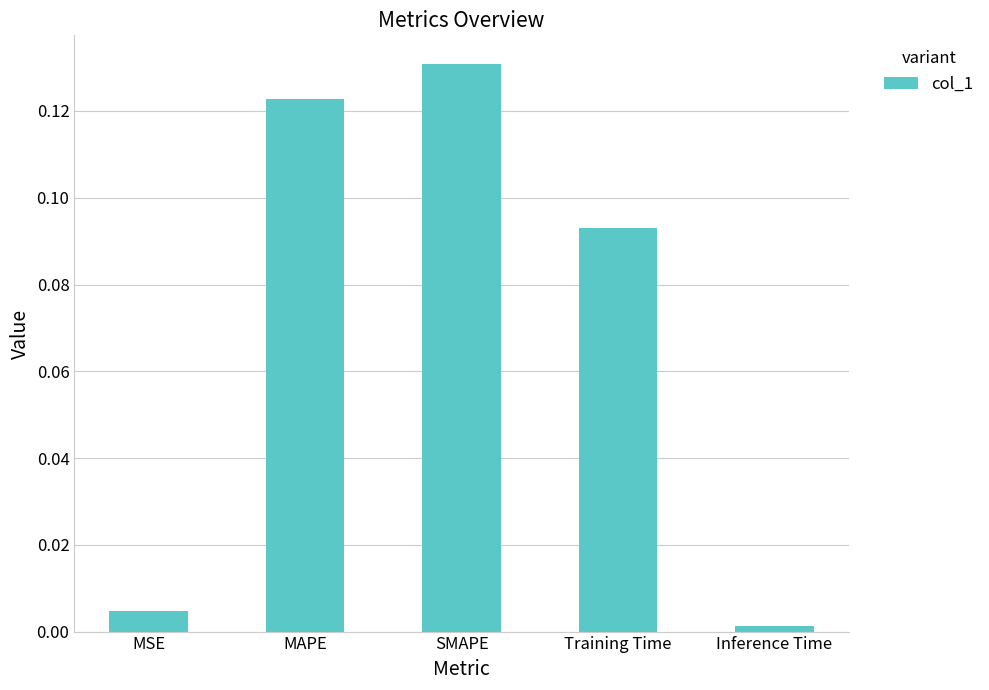

What is the sum of all values?

0.4